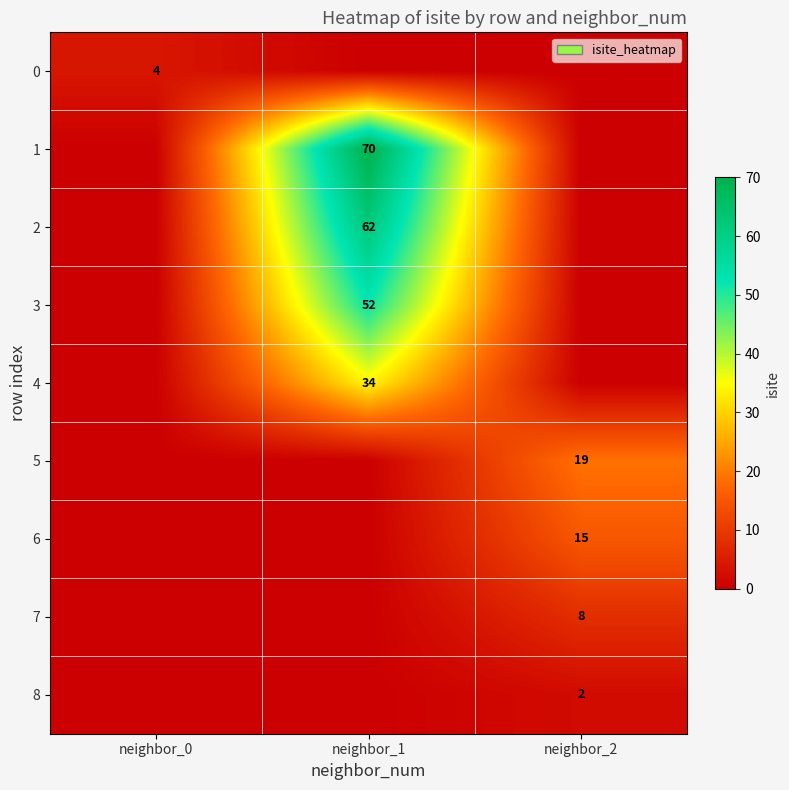

True or false: 2 has a value of 82 at neighbor_1.

False